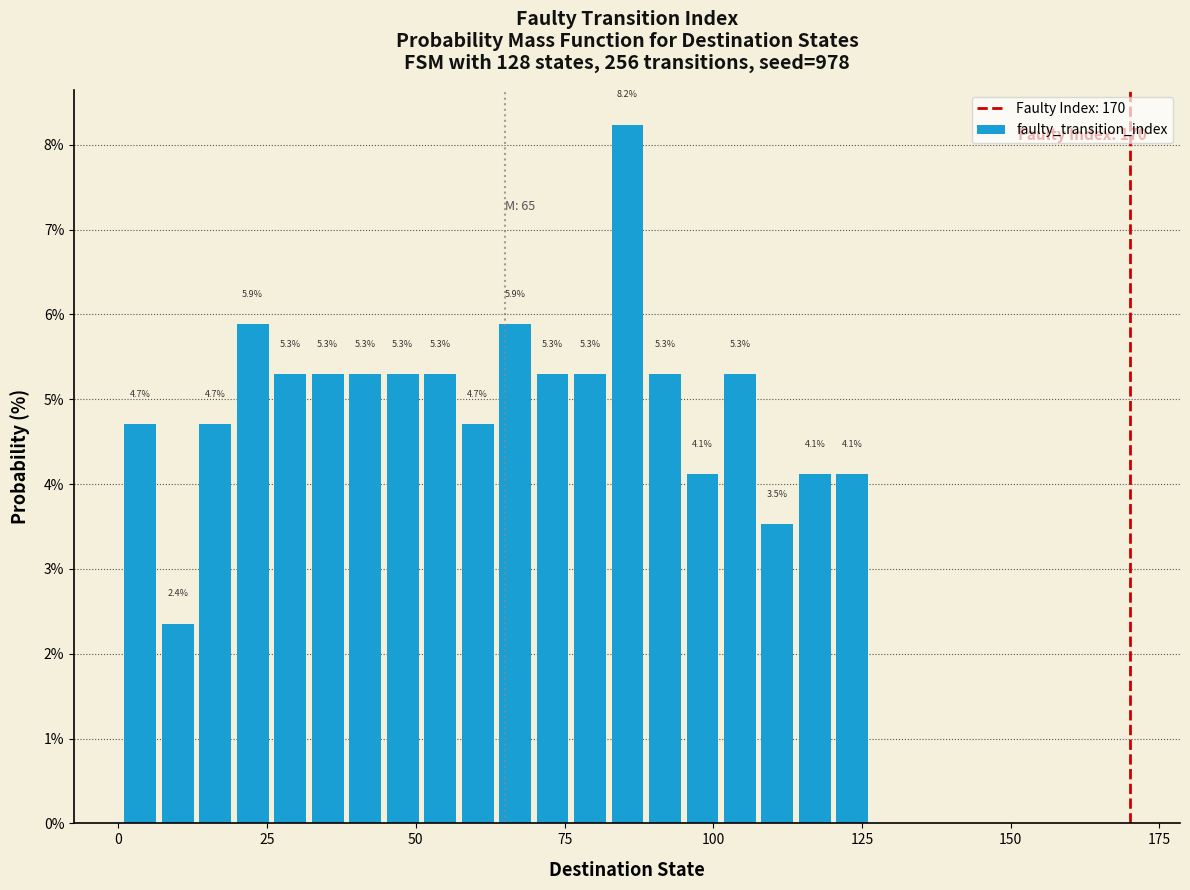

Read against the x-axis, roughly where is the centre of the tallest bar?

85